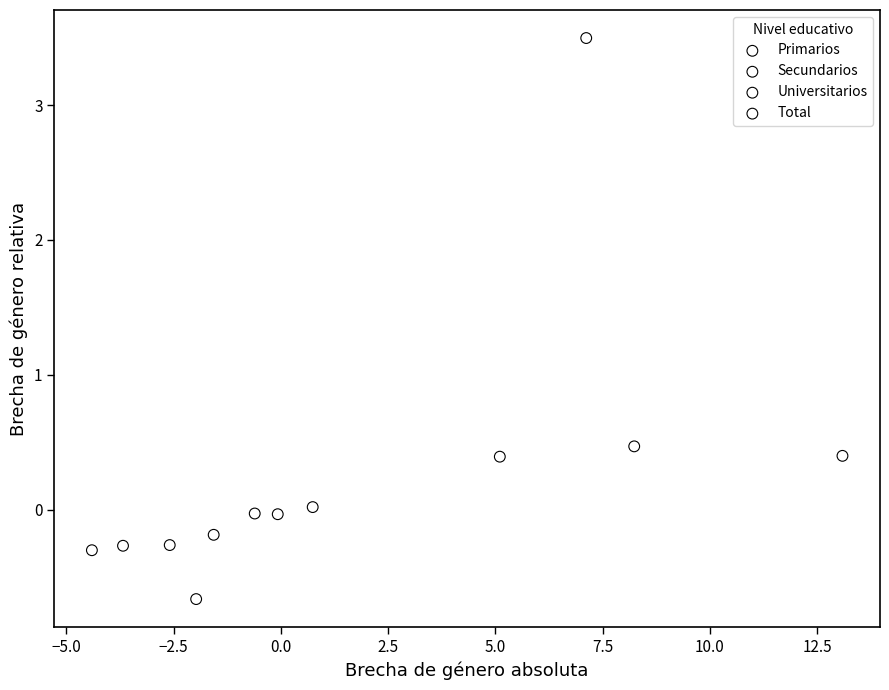

Which series has the largest Y range (max minus min)?

Primarios